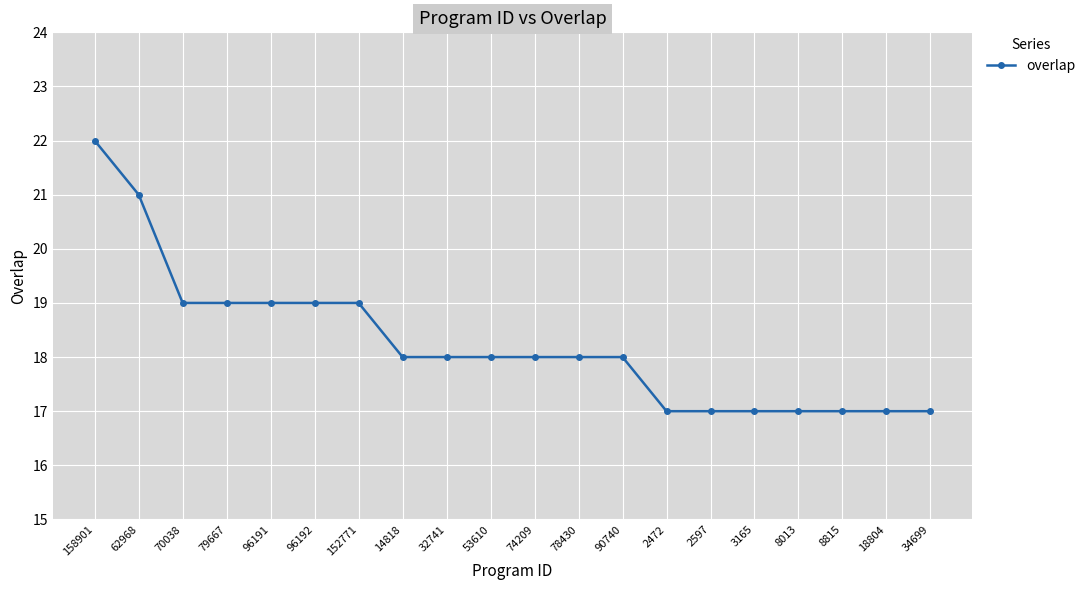

Reading right to left, list all the values displayed in this chart.

17	17	17	17	17	17	17	18	18	18	18	18	18	19	19	19	19	19	21	22